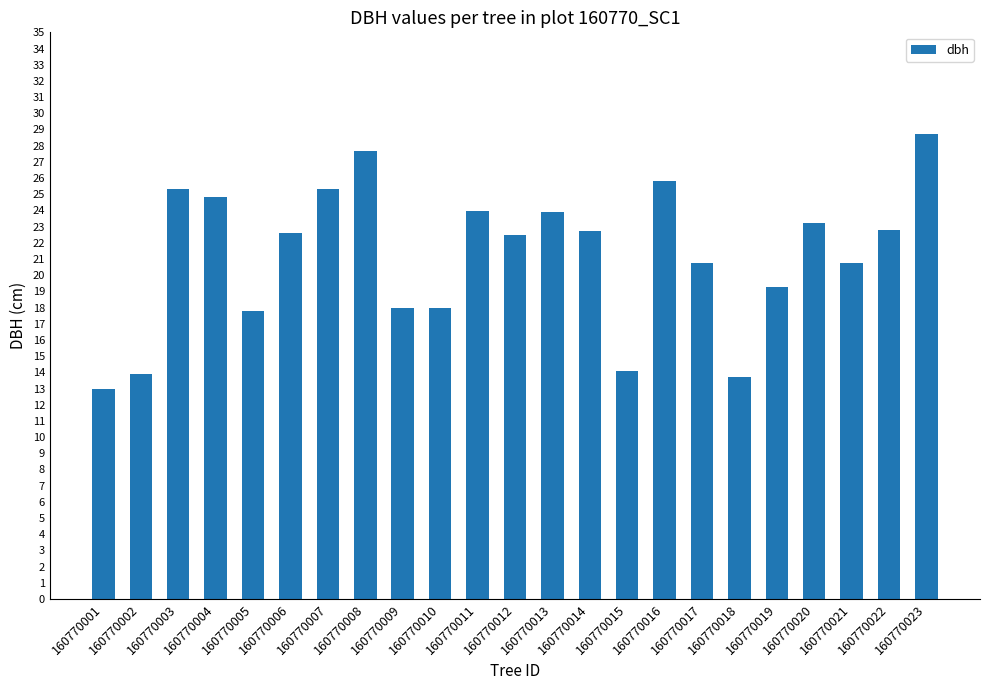

What is the average value?

21.2